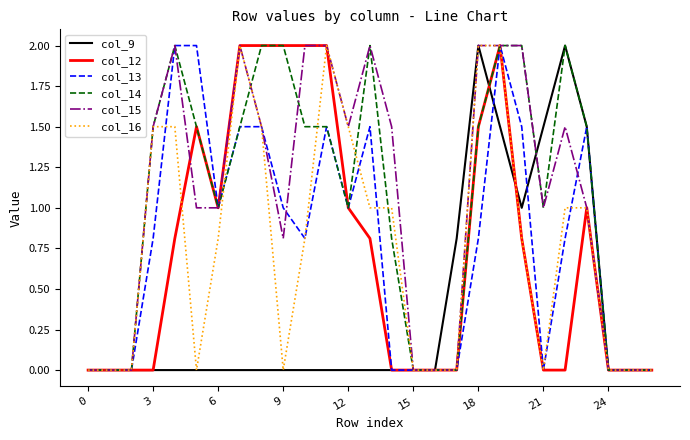

What is the maximum value for col_13?

2.0